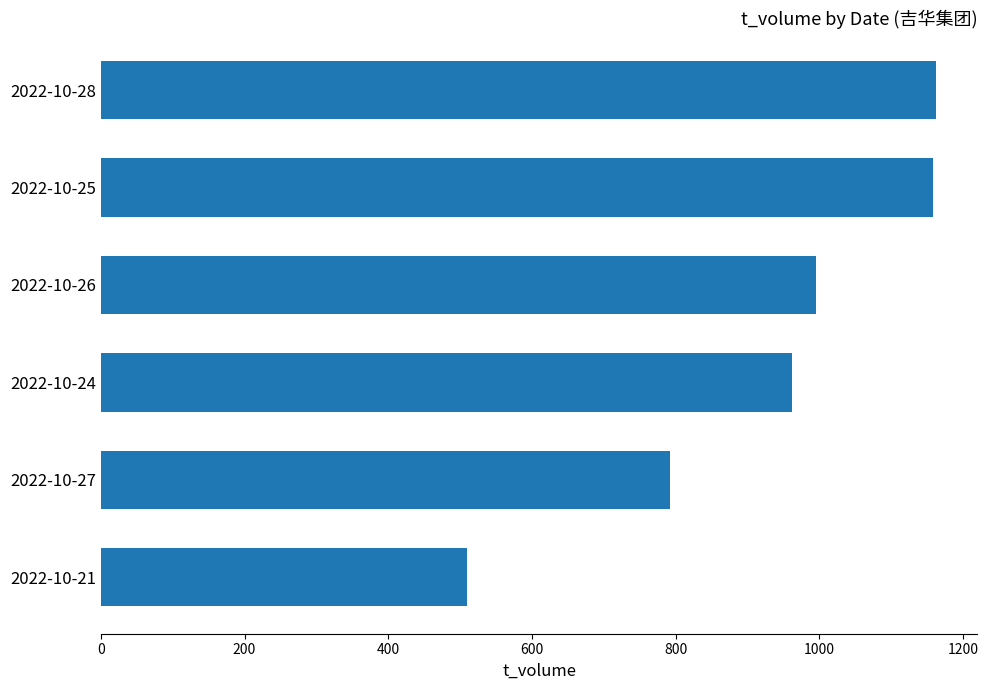

How many categories are shown in the chart?

6